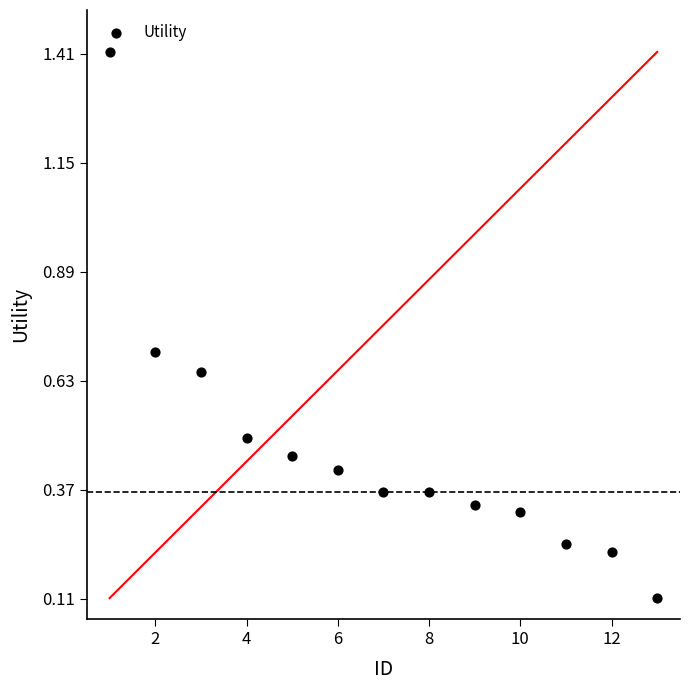

What is the range of Y values (max minus min)?

1.3